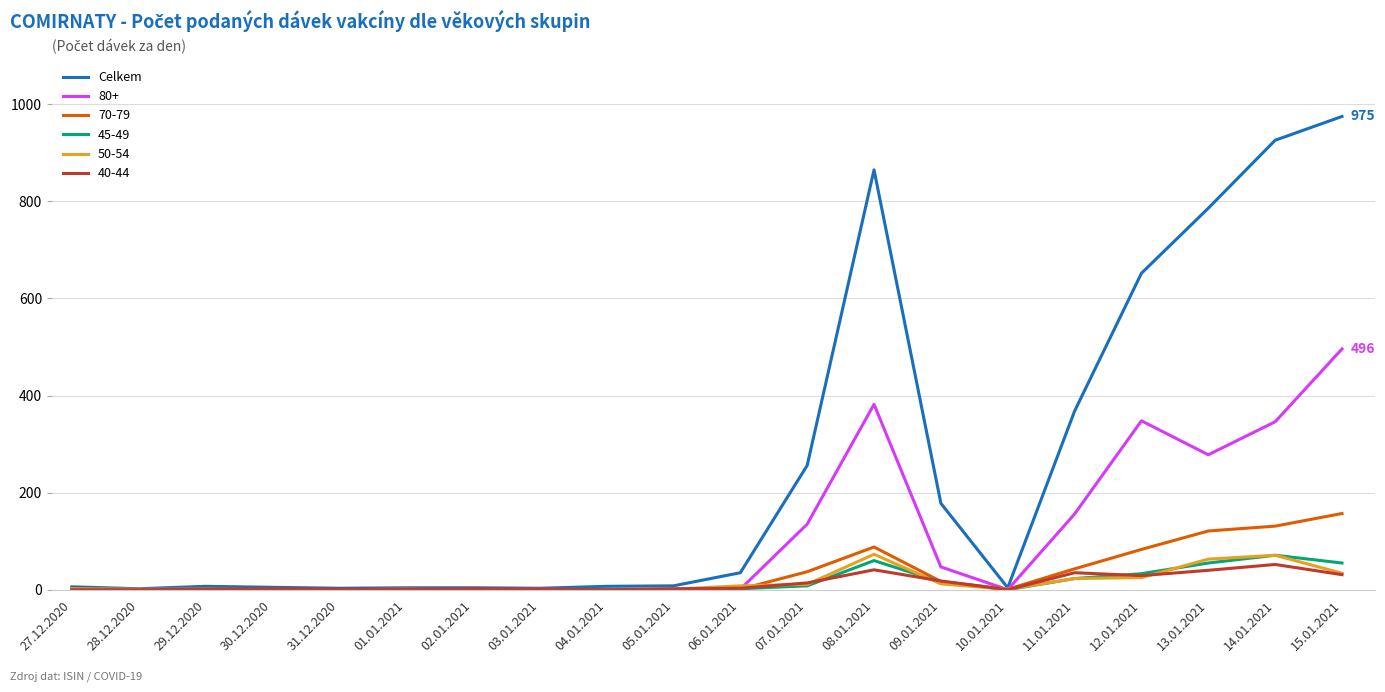

At which category is the sum across all series the highest?

15.01.2021